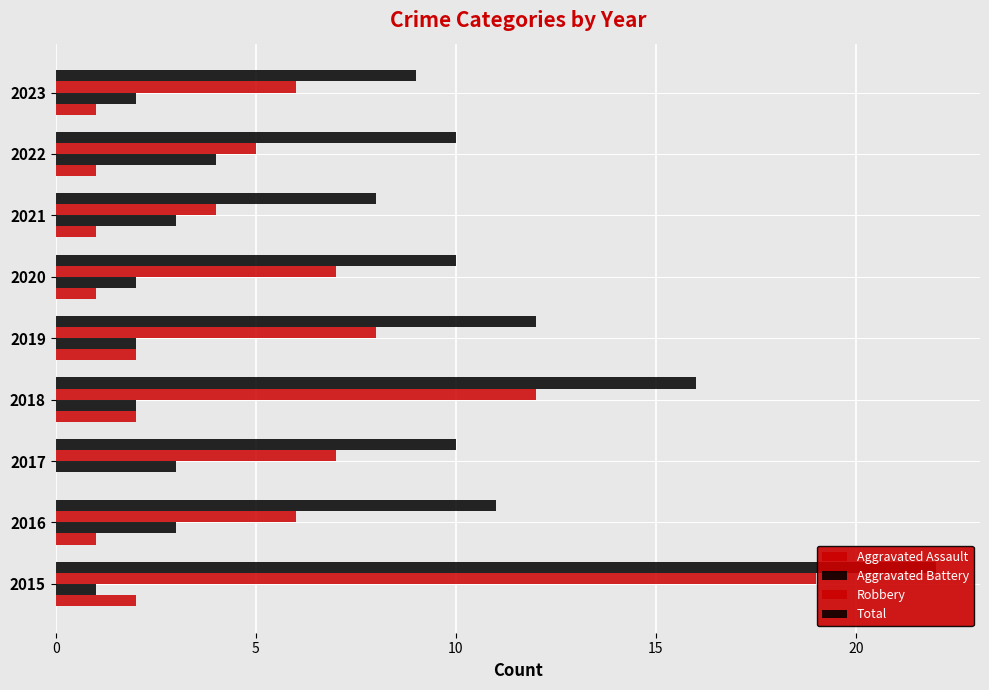

How many groups of bars are there?

9